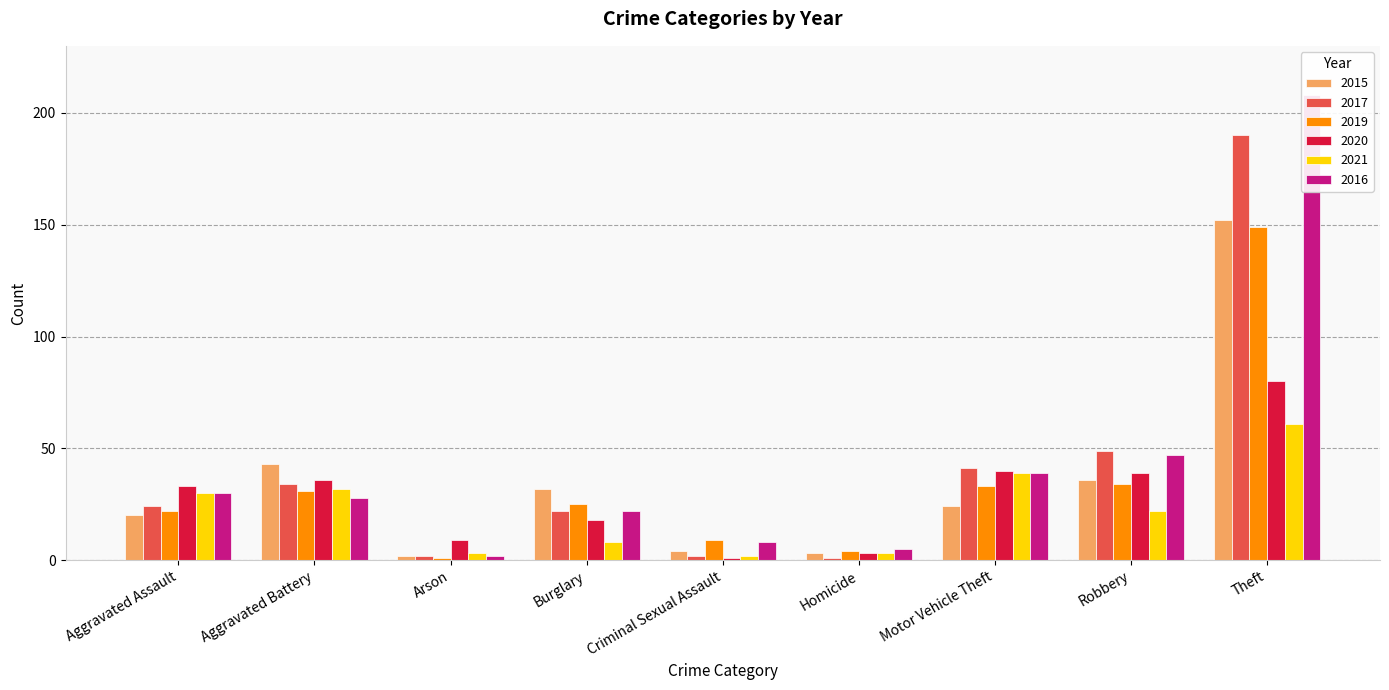

How many bars are there in total?

54